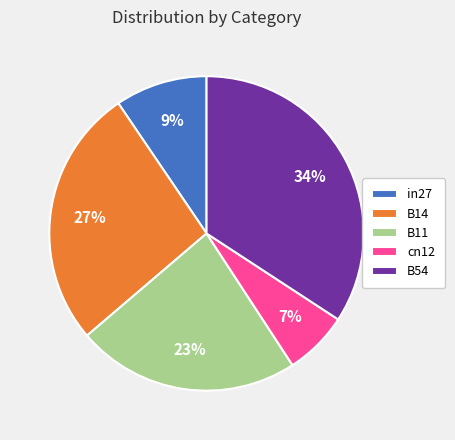

The B54 slice represents 34% of the pie. True or false?

True